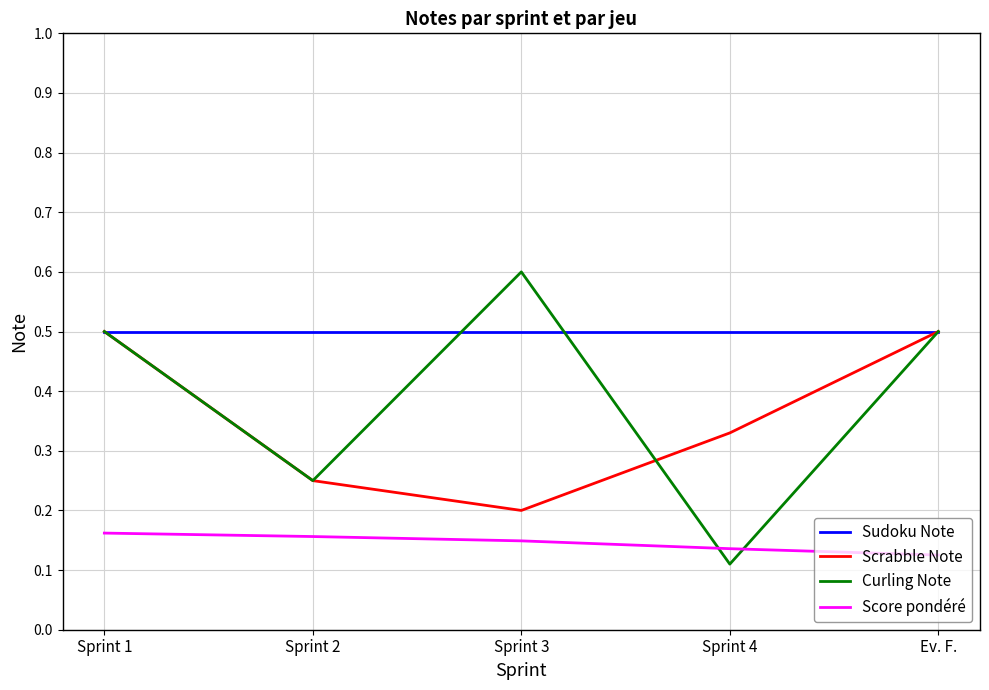

What is the approximate value of Curling Note at Ev. F.?

0.5